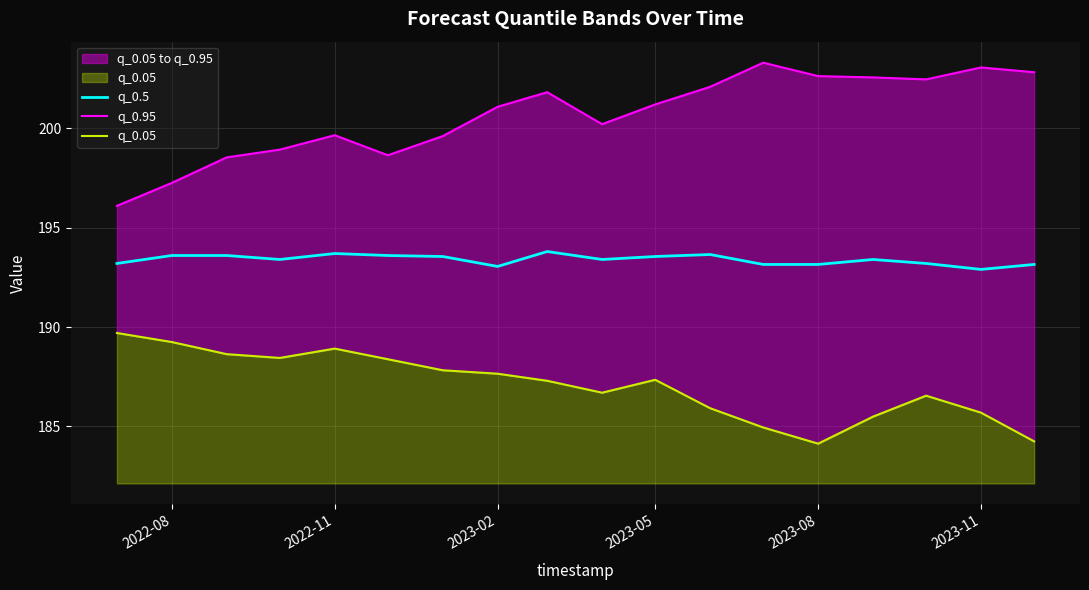

What is the difference between the maximum and second lowest values in the q_0.5 series?

0.8